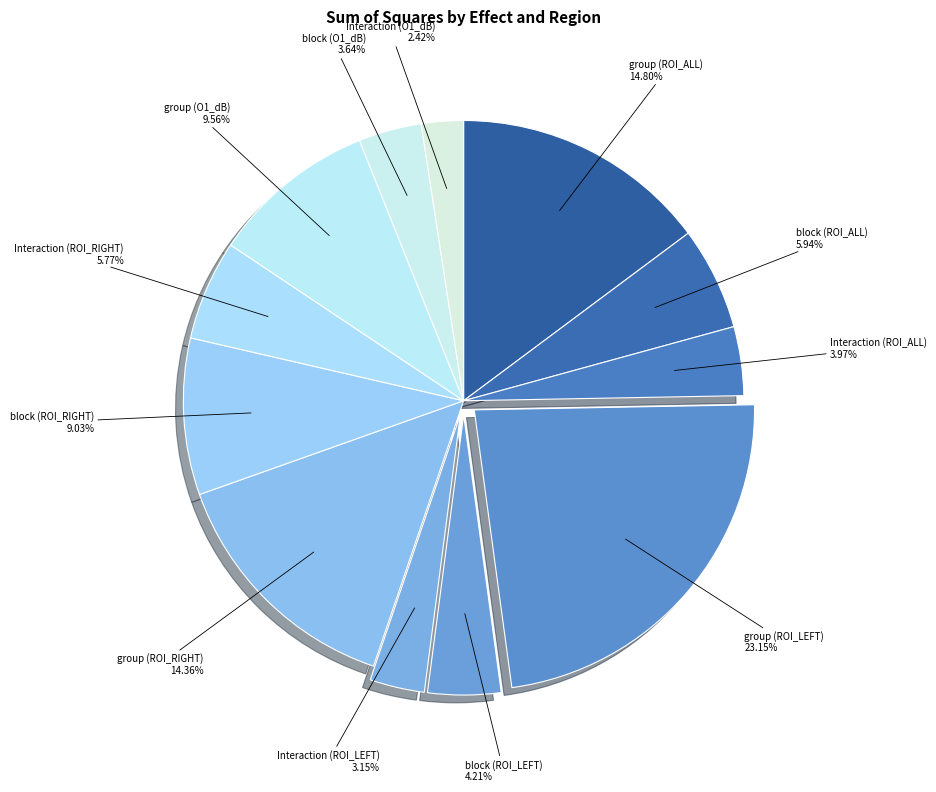

How many segments does this pie chart have?

12